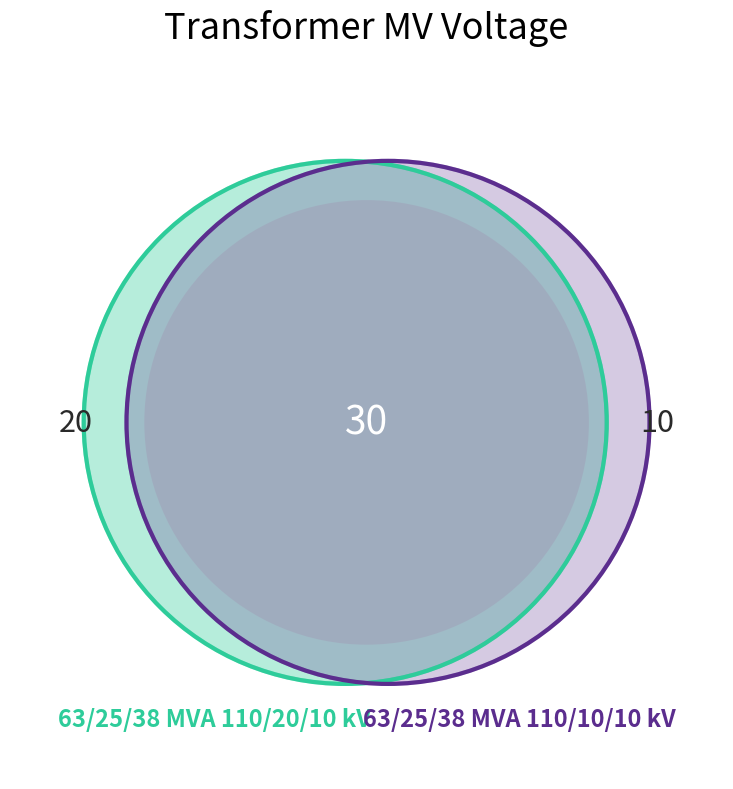

What is the largest slice in the pie chart?

63/25/38 MVA 110/20/10 kV